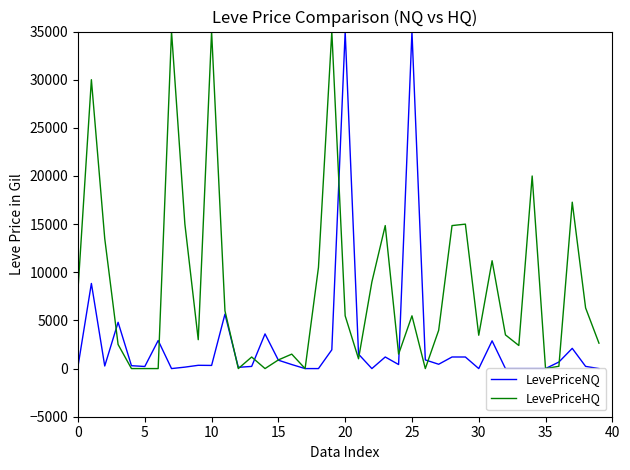

List the series in order of their overall mean, highest first.

LevePriceHQ, LevePriceNQ